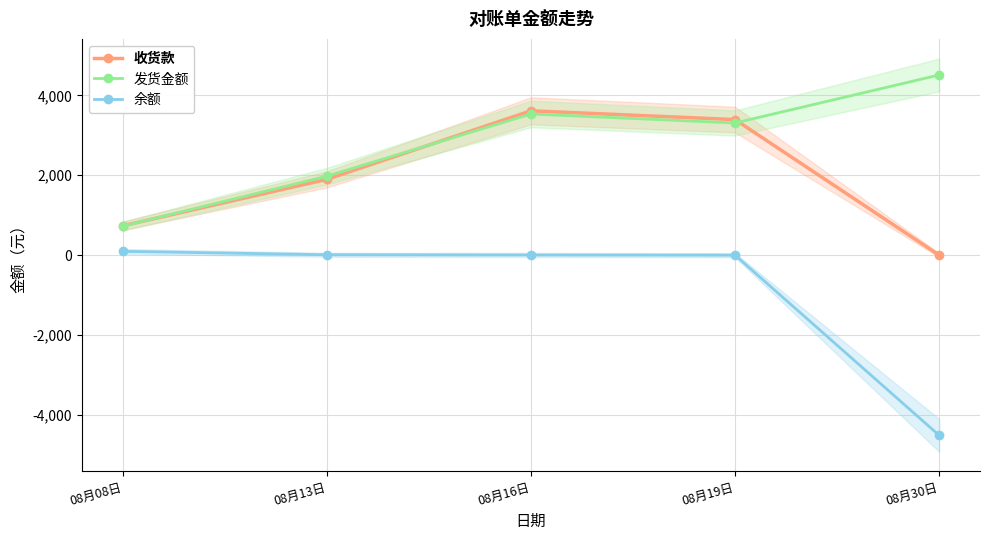

True or false: 余额 and 收货款 cross at least once.

False